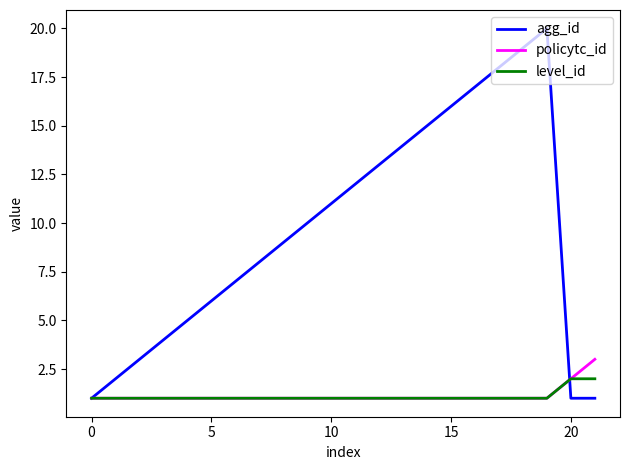

What is the average value of the level_id series?

1